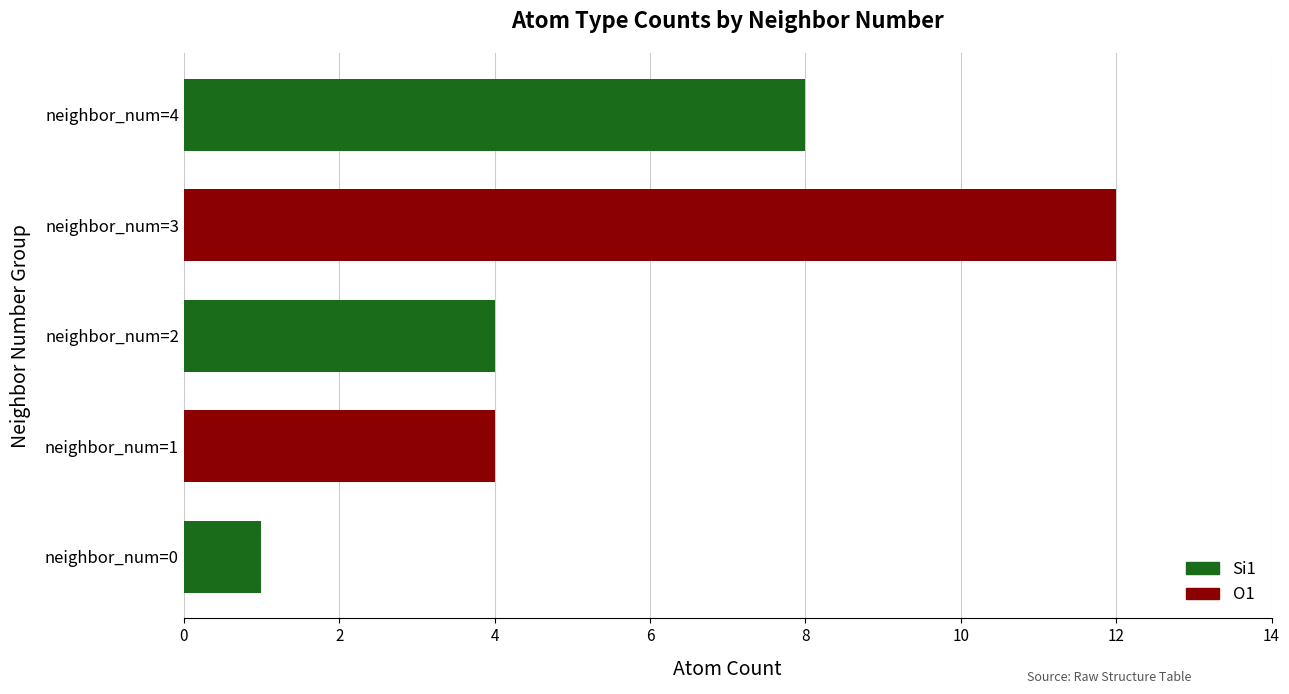

At which category is the sum across all series the highest?

neighbor_num=3